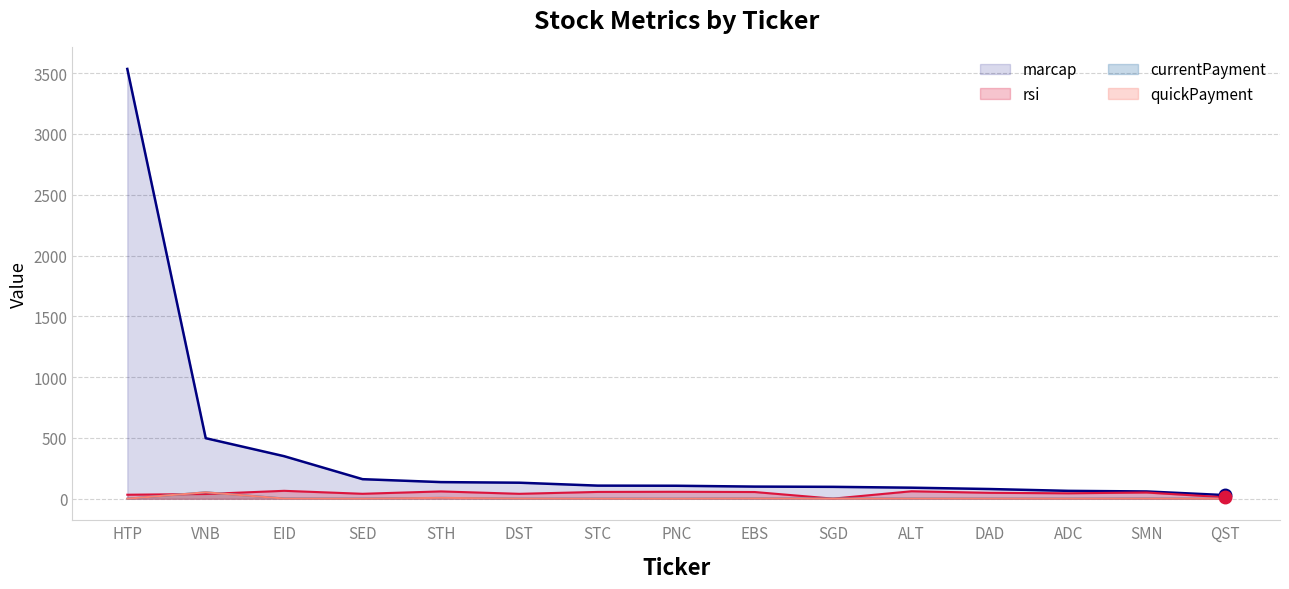

What is the maximum value shown in the chart?

3534.0